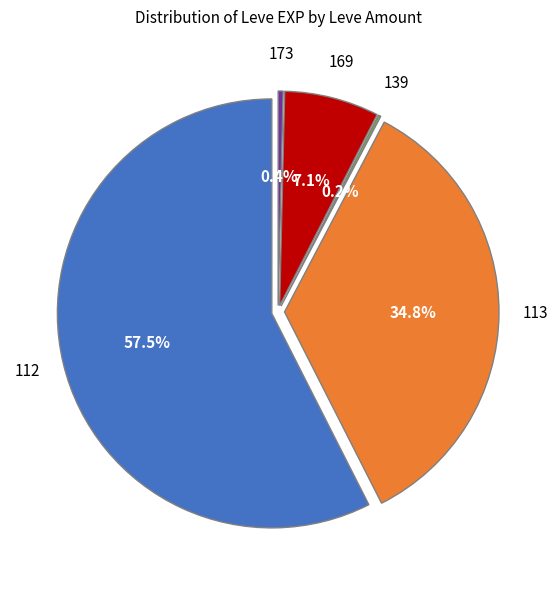

How many segments does this pie chart have?

5